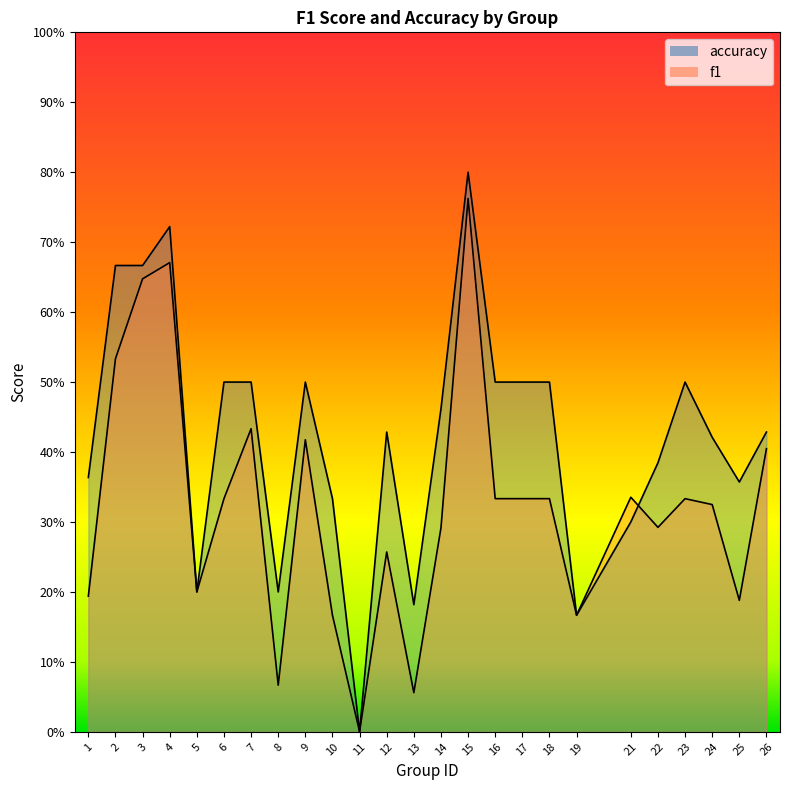

List the series in order of their overall mean, highest first.

accuracy, f1